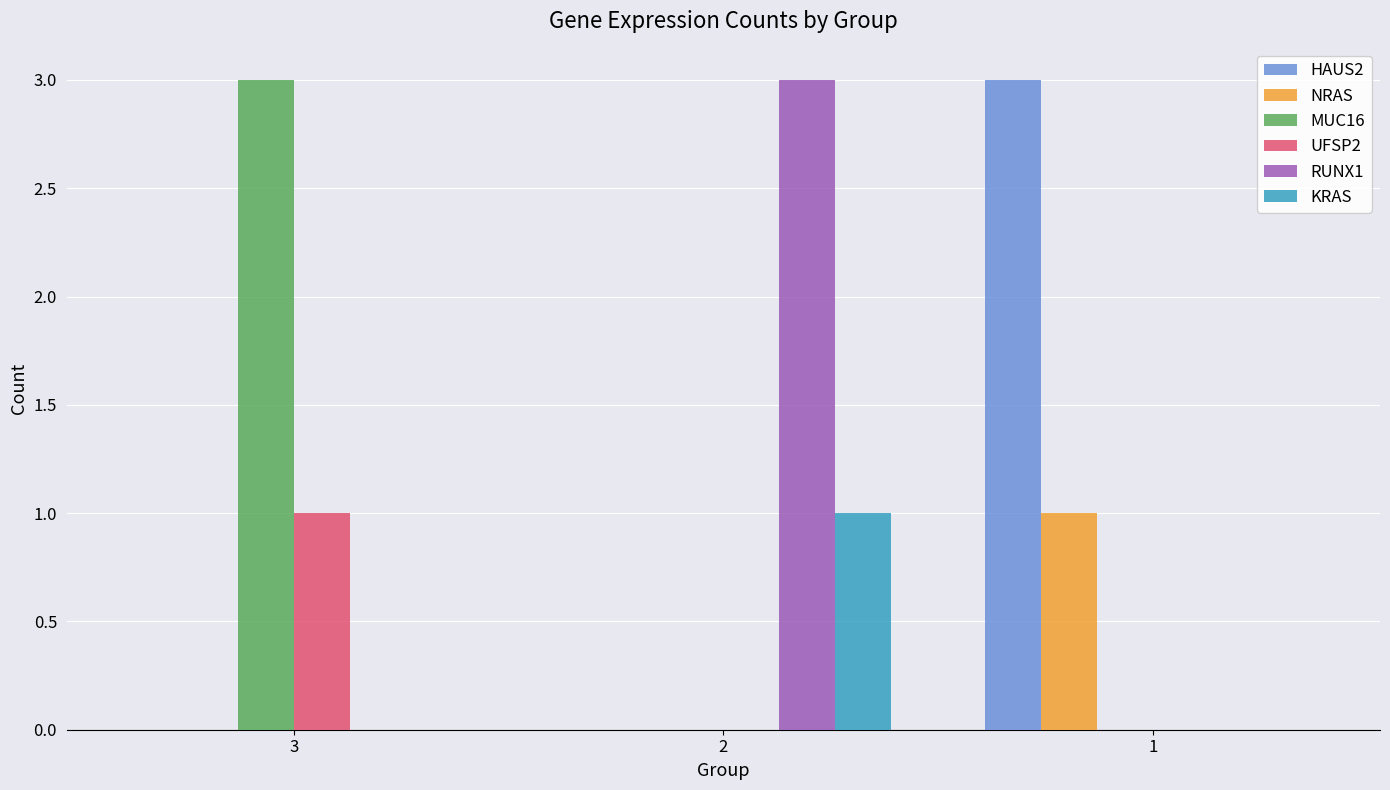

Is the value of HAUS2 at 1 greater than the value of MUC16 at 1?

Yes